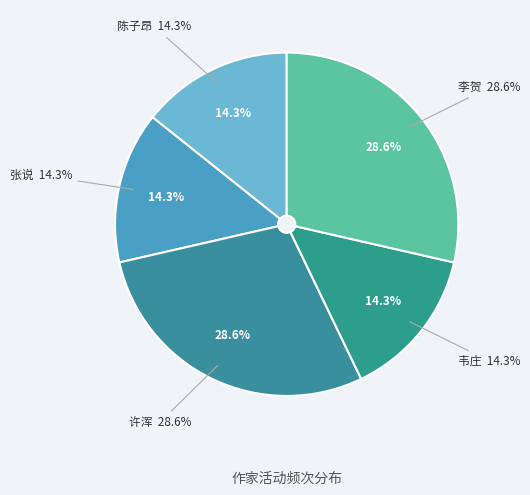

Is it true that 3 is 14% of the pie?

True